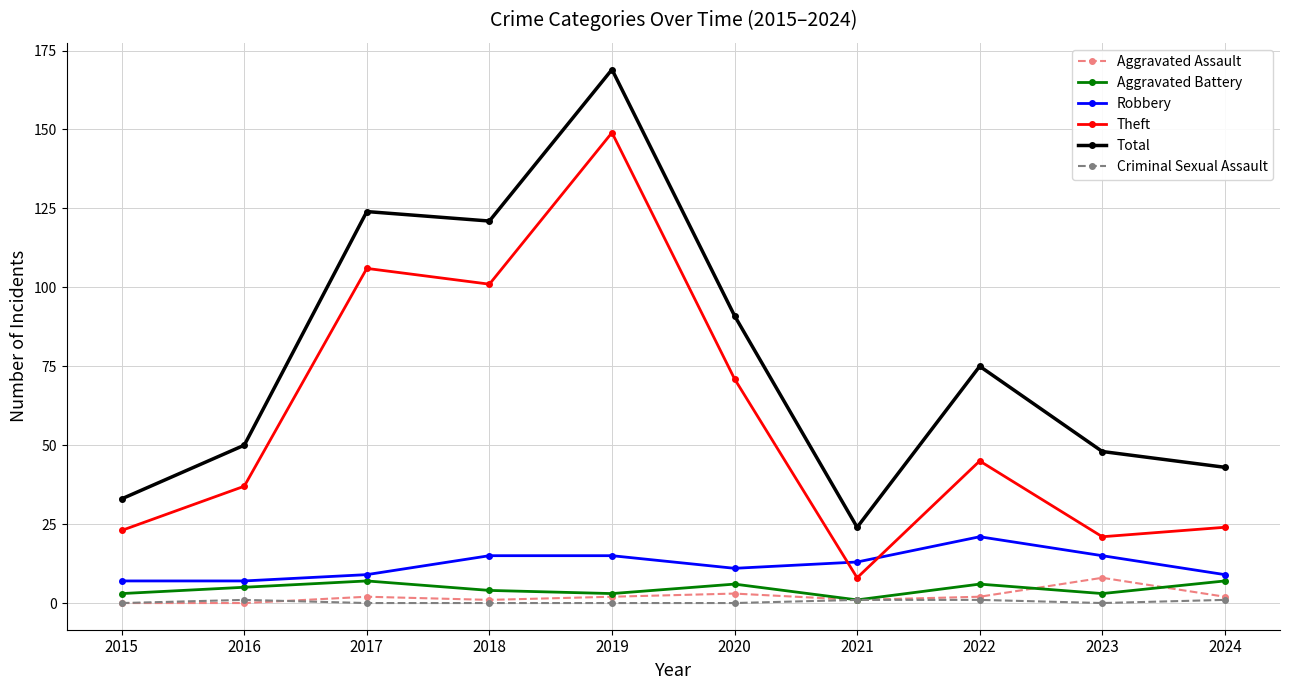

Which series has the largest range (max minus min)?

Total